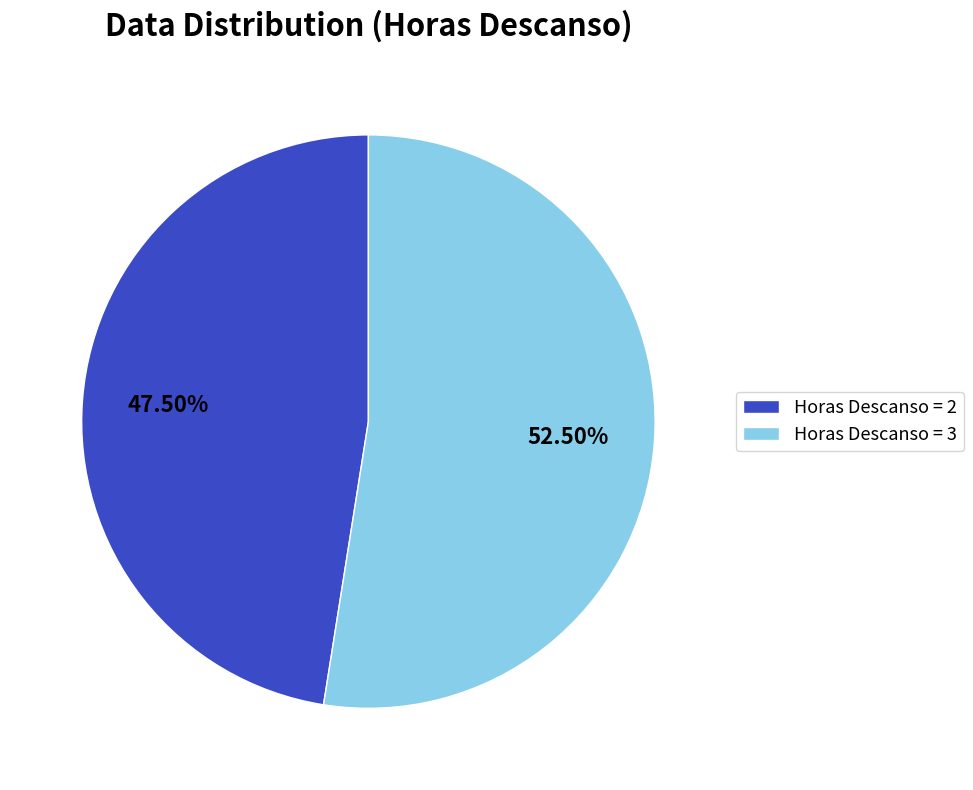

The Horas Descanso = 2 slice represents 77% of the pie. True or false?

False